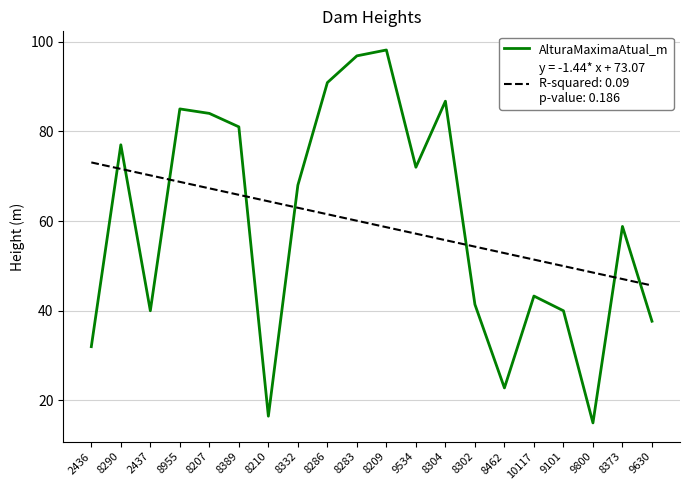

What position from the right is 8304?

8